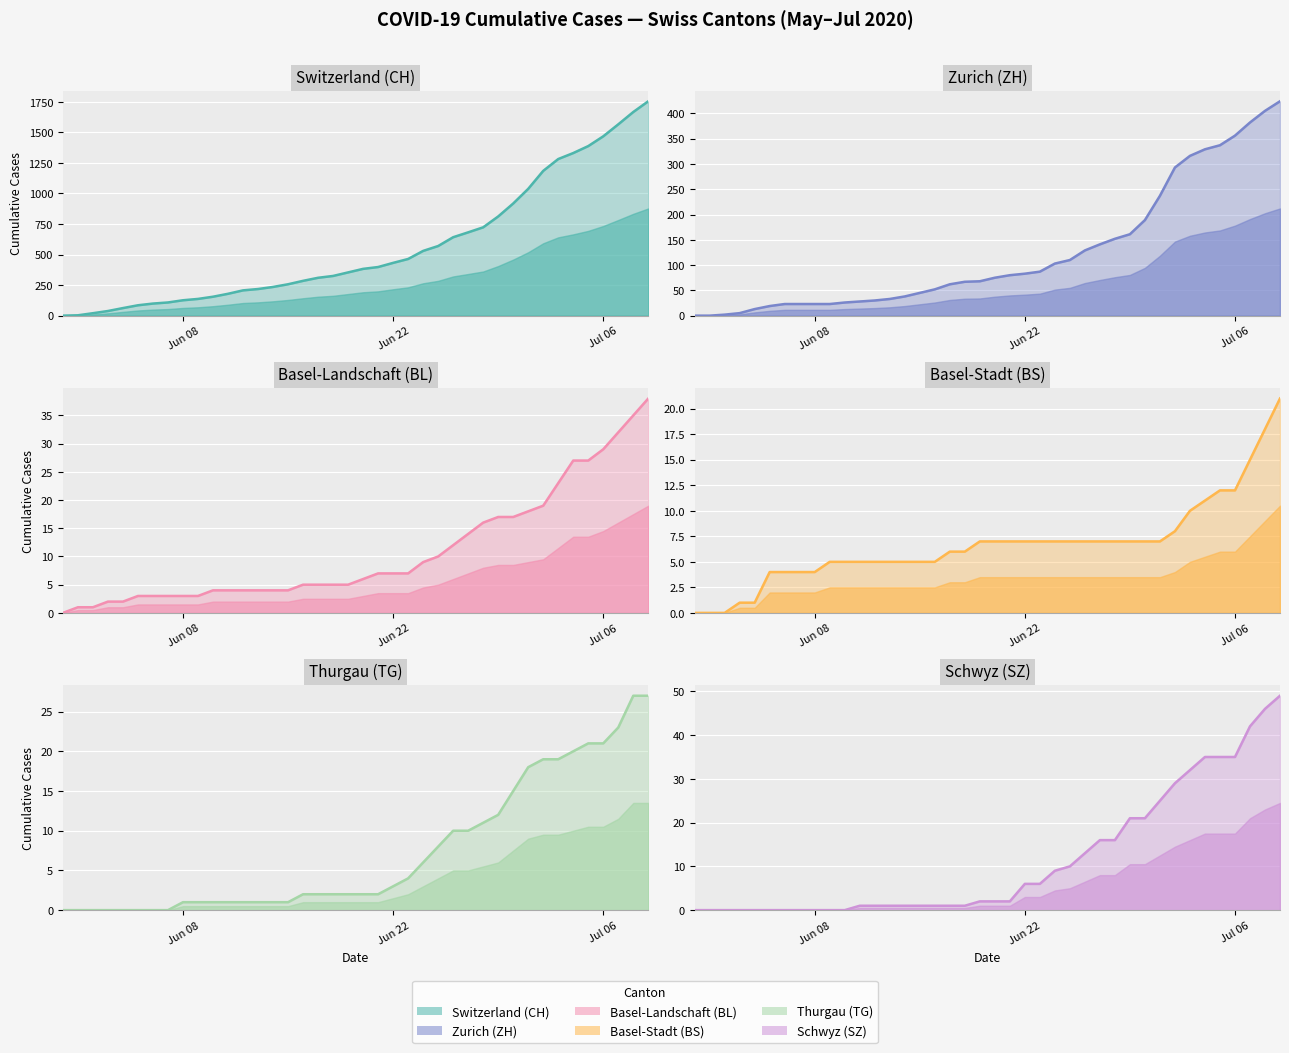

How many values in CH are above zero?

39